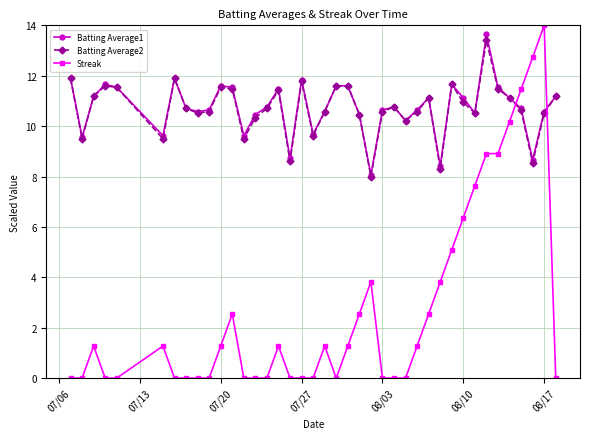

True or false: Batting Average2 has more than 0 interior local peaks.

True